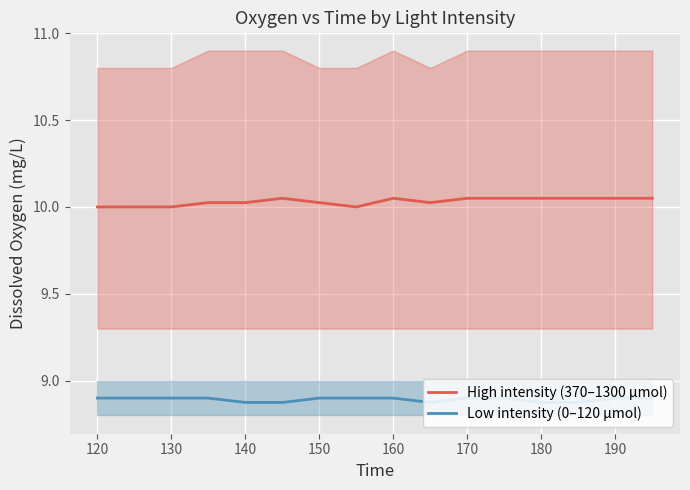

Which series has the largest range (max minus min)?

High intensity (370–1300 µmol)